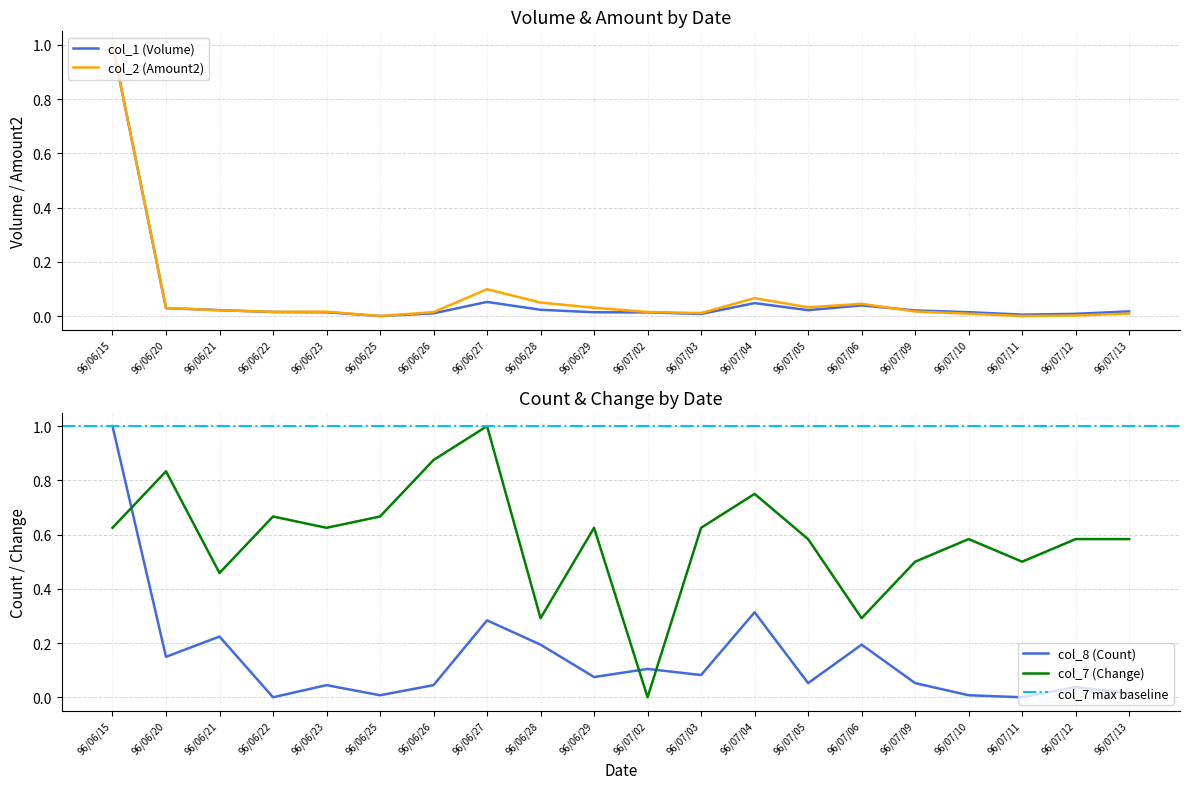

Reading left to right, extract all data points from this chart.

col_2 (Amount2): 96/06/15=1.0	96/06/20=0.0	96/06/21=0.0	96/06/22=0.0	96/06/23=0.0	96/06/25=0.0	96/06/26=0.0	96/06/27=0.1	96/06/28=0.0	96/06/29=0.0	96/07/02=0.0	96/07/03=0.0	96/07/04=0.1	96/07/05=0.0	96/07/06=0.0	96/07/09=0.0	96/07/10=0.0	96/07/11=0.0	96/07/12=0.0	96/07/13=0.0
col_1 (Volume): 96/06/15=1.0	96/06/20=0.0	96/06/21=0.0	96/06/22=0.0	96/06/23=0.0	96/06/25=0.0	96/06/26=0.0	96/06/27=0.1	96/06/28=0.0	96/06/29=0.0	96/07/02=0.0	96/07/03=0.0	96/07/04=0.0	96/07/05=0.0	96/07/06=0.0	96/07/09=0.0	96/07/10=0.0	96/07/11=0.0	96/07/12=0.0	96/07/13=0.0
col_8 (Count): 96/06/15=1.0	96/06/20=0.1	96/06/21=0.2	96/06/22=0.0	96/06/23=0.0	96/06/25=0.0	96/06/26=0.0	96/06/27=0.3	96/06/28=0.2	96/06/29=0.1	96/07/02=0.1	96/07/03=0.1	96/07/04=0.3	96/07/05=0.1	96/07/06=0.2	96/07/09=0.1	96/07/10=0.0	96/07/11=0.0	96/07/12=0.0	96/07/13=0.0
col_7 (Change): 96/06/15=0.6	96/06/20=0.8	96/06/21=0.5	96/06/22=0.7	96/06/23=0.6	96/06/25=0.7	96/06/26=0.9	96/06/27=1.0	96/06/28=0.3	96/06/29=0.6	96/07/02=0.0	96/07/03=0.6	96/07/04=0.8	96/07/05=0.6	96/07/06=0.3	96/07/09=0.5	96/07/10=0.6	96/07/11=0.5	96/07/12=0.6	96/07/13=0.6